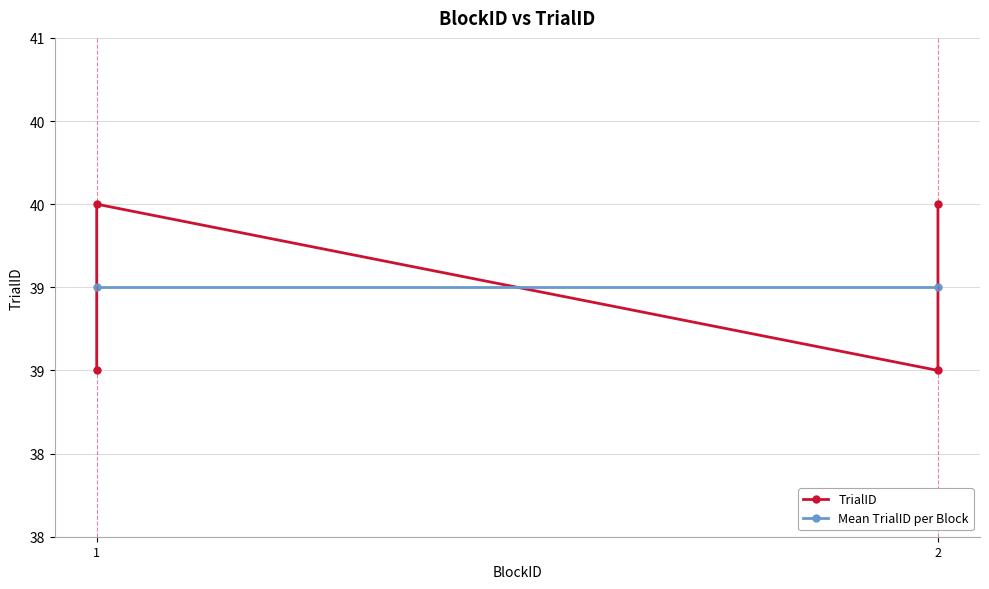

How many interior local peaks (higher than both neighbors) does the data have?

1